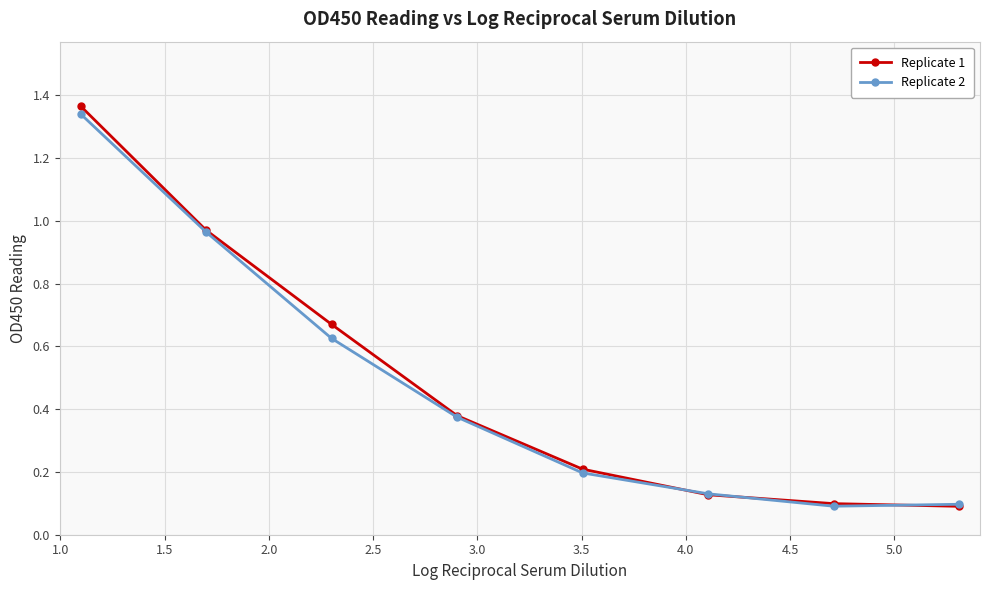

True or false: Replicate 1 has more than 2 interior local peaks.

False